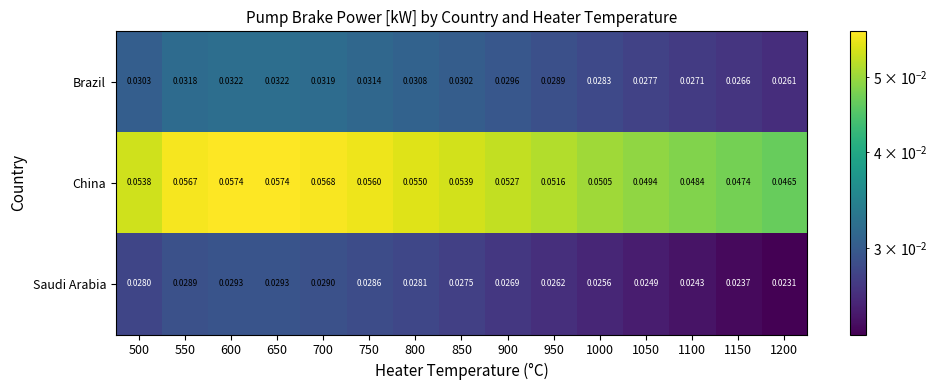

List the series in order of their peak value, lowest first.

Saudi Arabia, Brazil, China